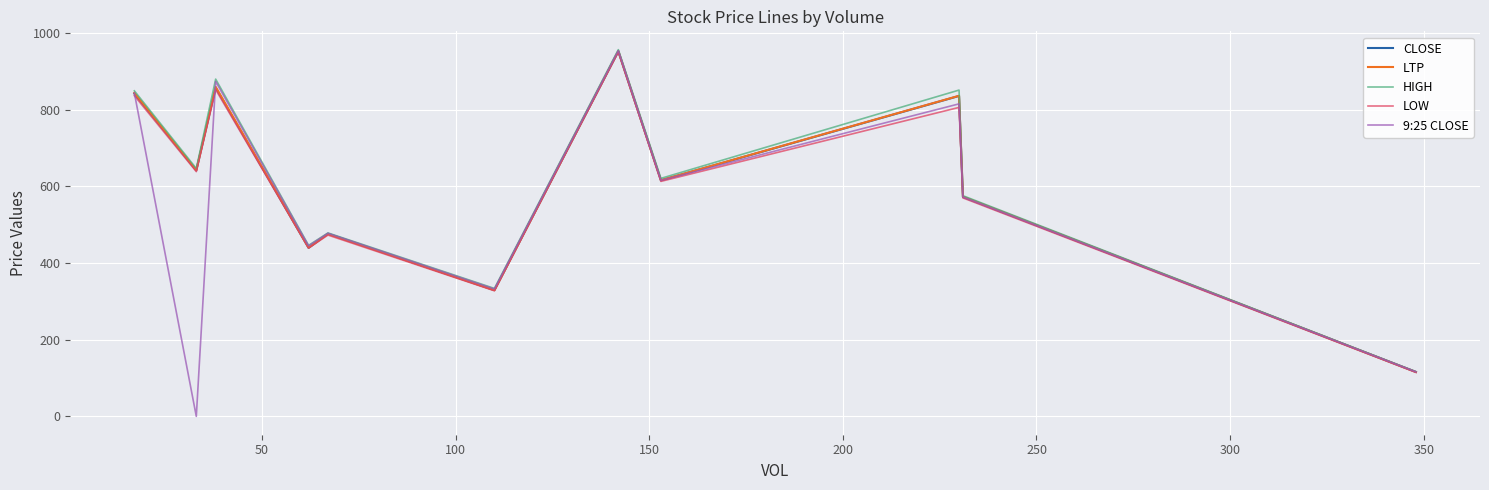

Which series has the largest range (max minus min)?

9:25 CLOSE